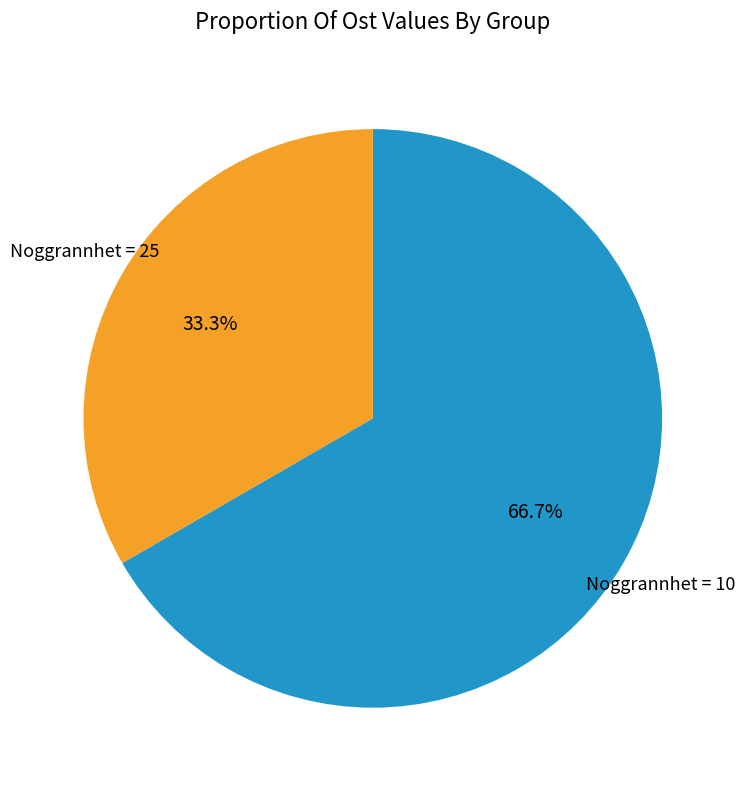

Does any single category account for the majority?

Yes